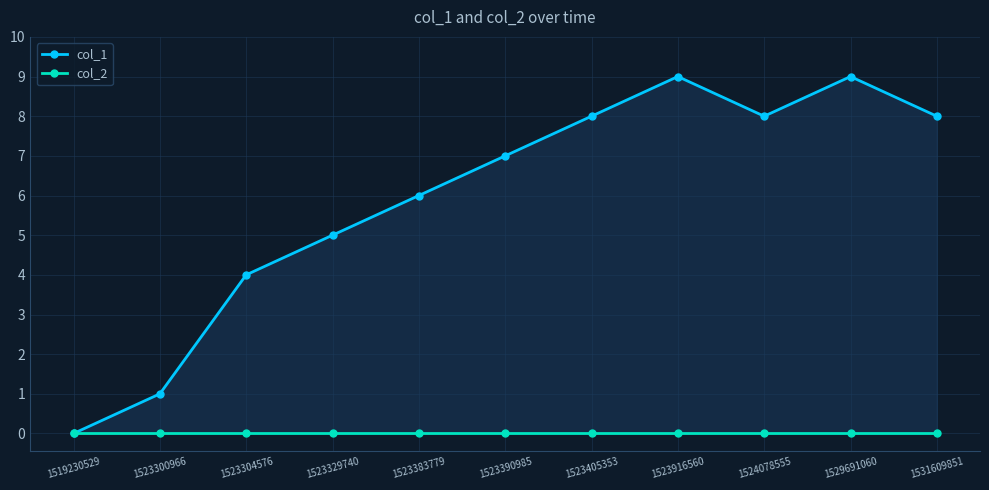

What is the total value across all series at 1523390985?

7